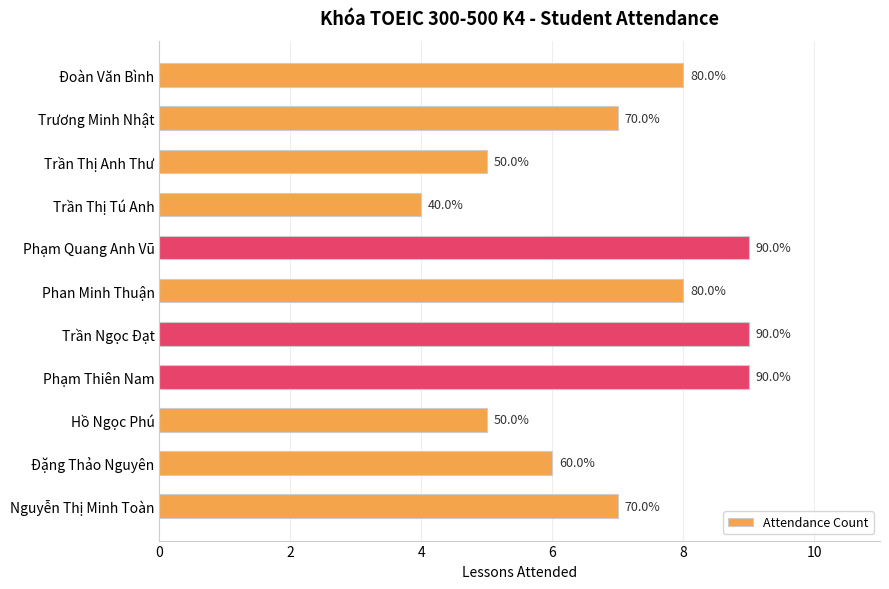

Does the chart contain any negative values?

No